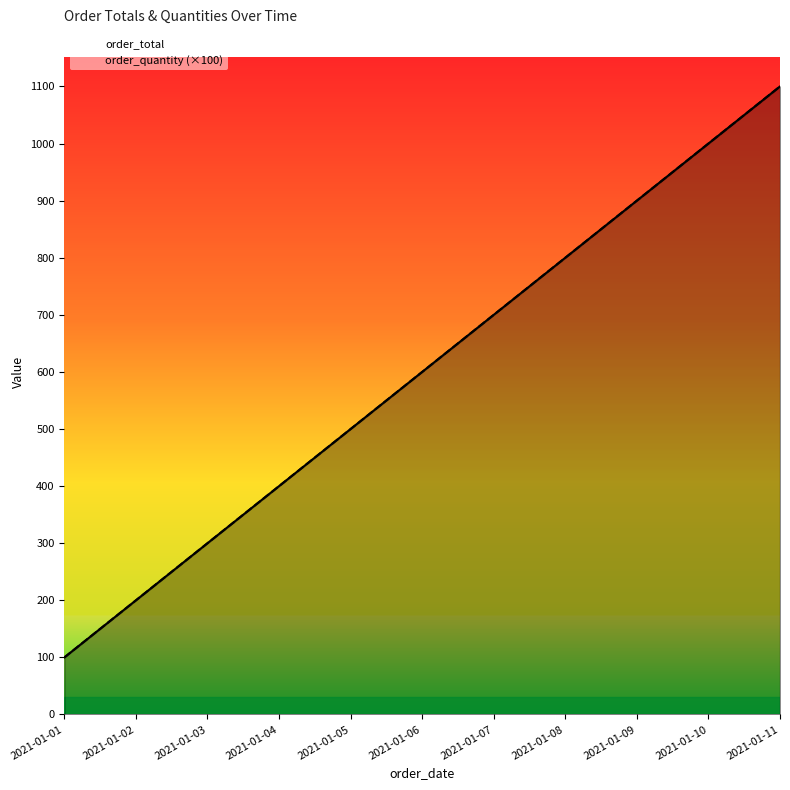

What is the sum of the order_quantity (×100) values at 2021-01-06 and 2021-01-04?

1000